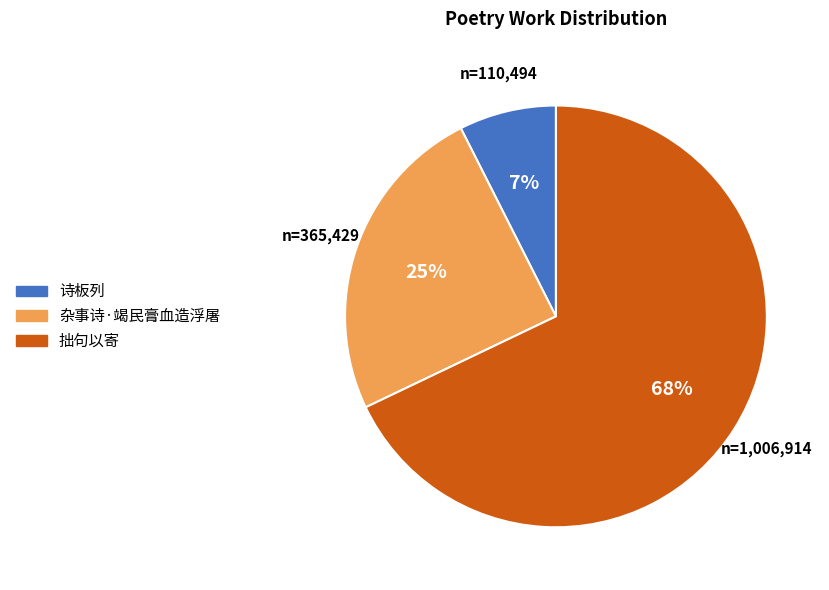

Is there a majority slice in this chart?

Yes